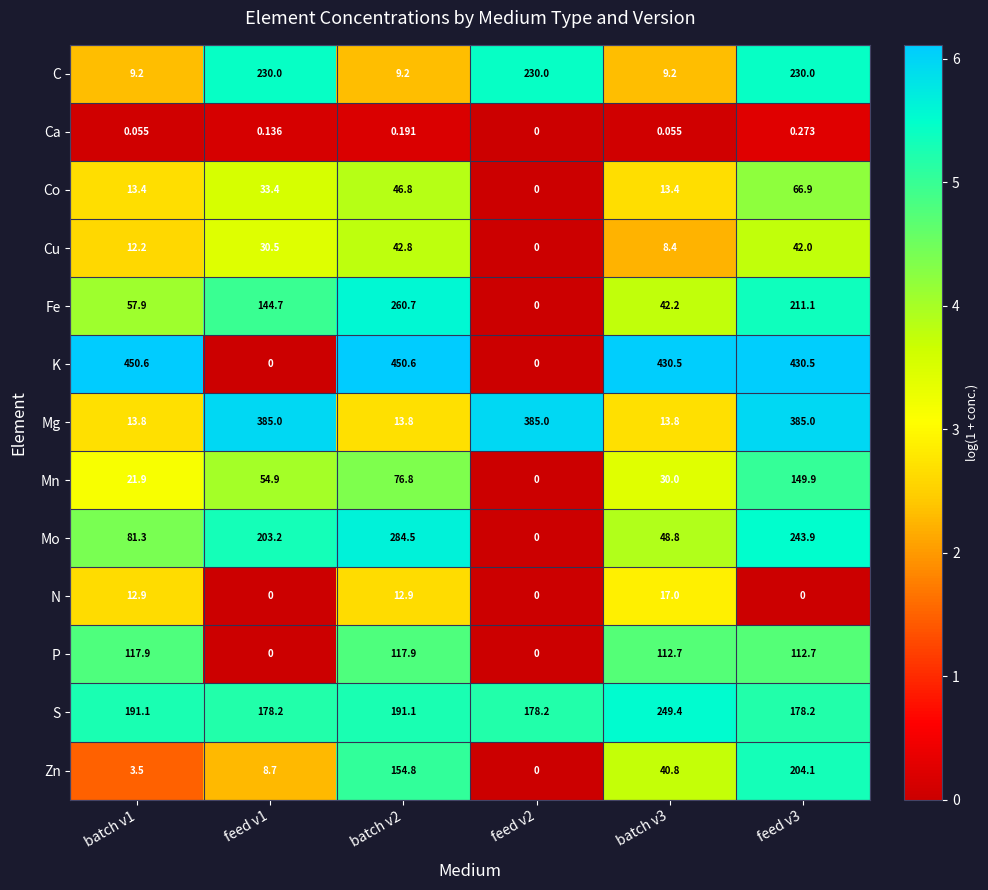

How many data points in Mo are less than 203?

3